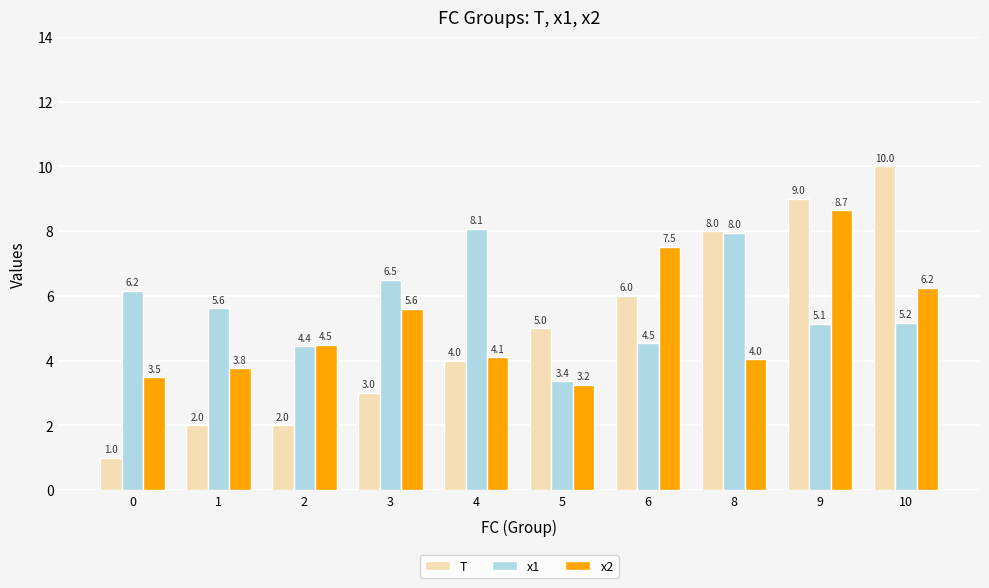

True or false: x2 has a value of 5.6 at 8.

False